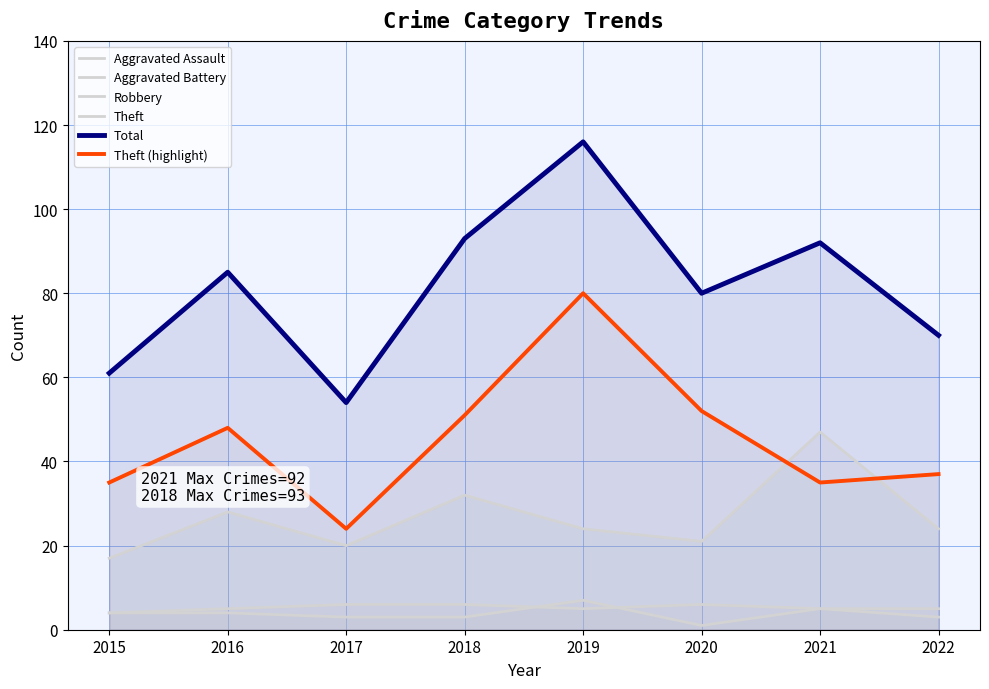

Is it true that Aggravated Battery equals 10 at 2018?

False